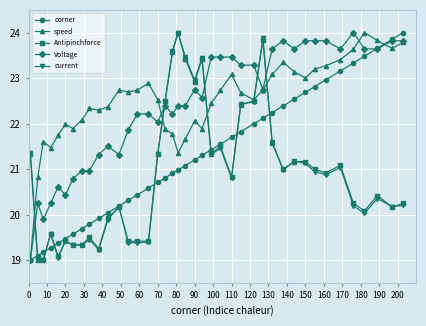

True or false: Voltage has more than 1 points higher than both neighbors.

True